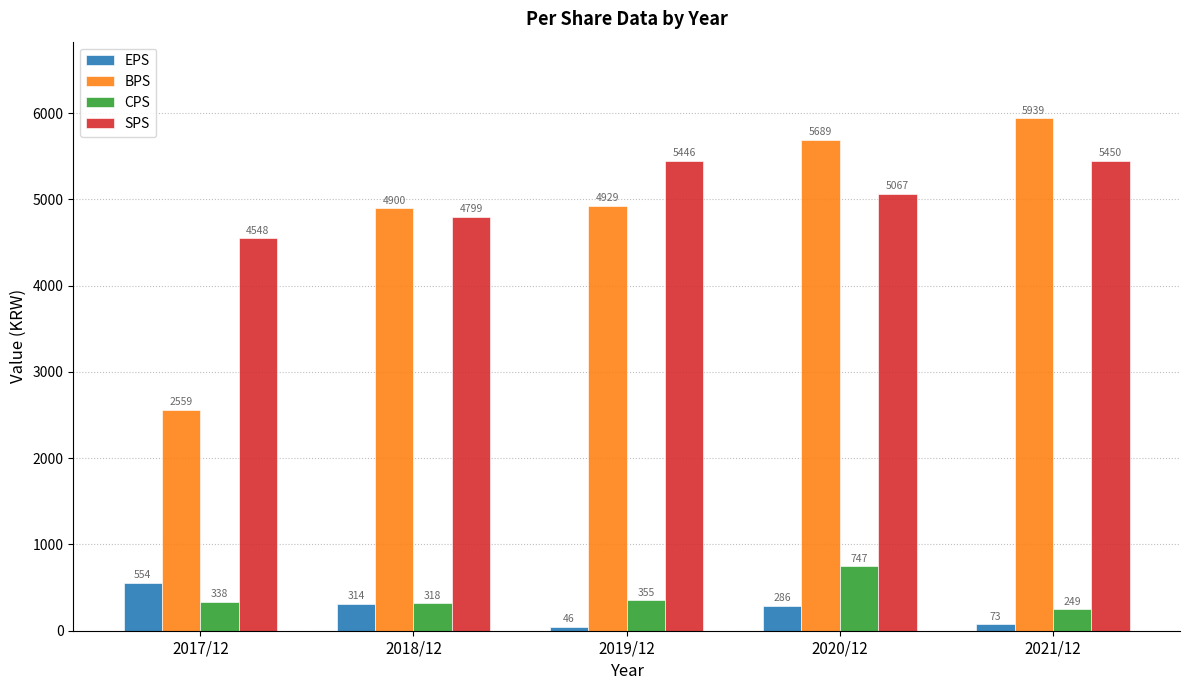

What is the difference between the SPS values at 2021/12 and 2020/12?

383